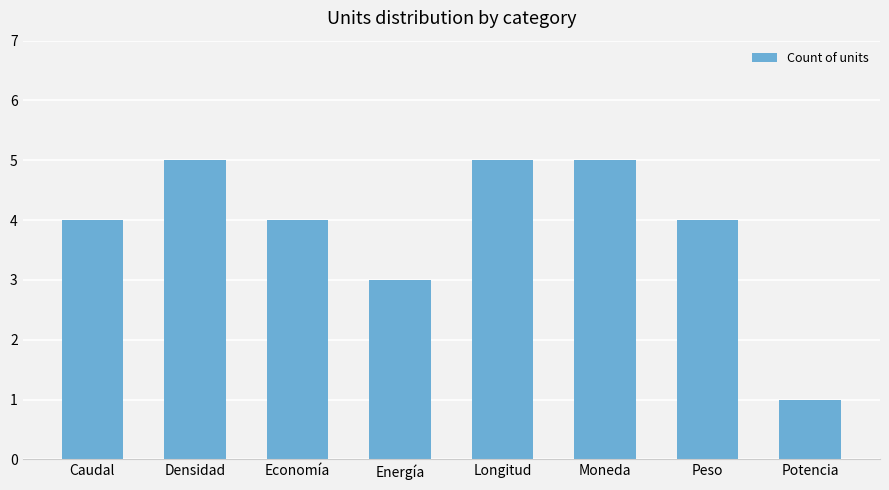

Between Densidad and Caudal, which is larger?

Densidad